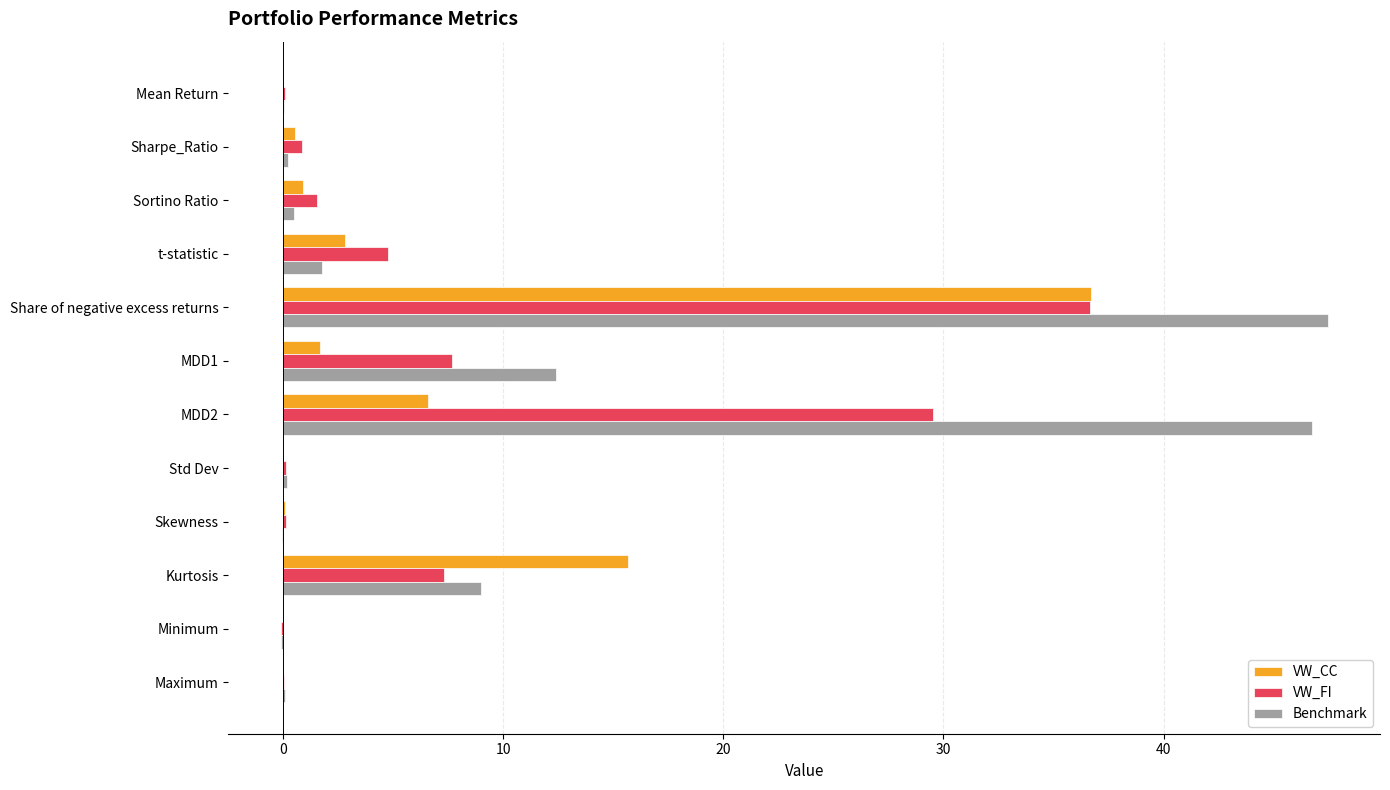

The VW_CC series shows 0.0 at Std Dev. True or false?

True